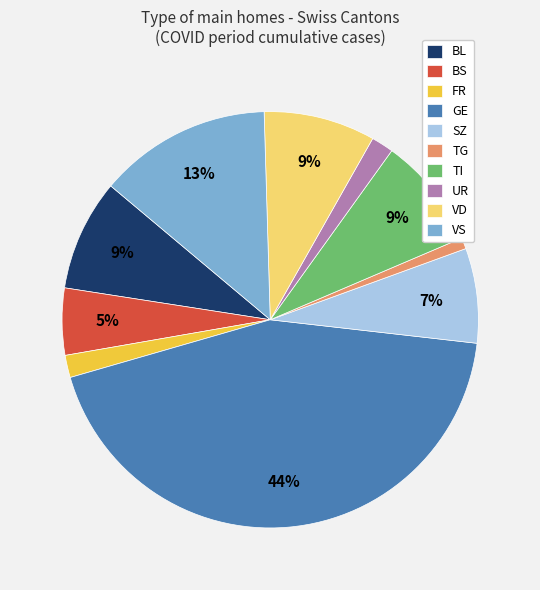

Does VS account for over 50% of the chart?

No